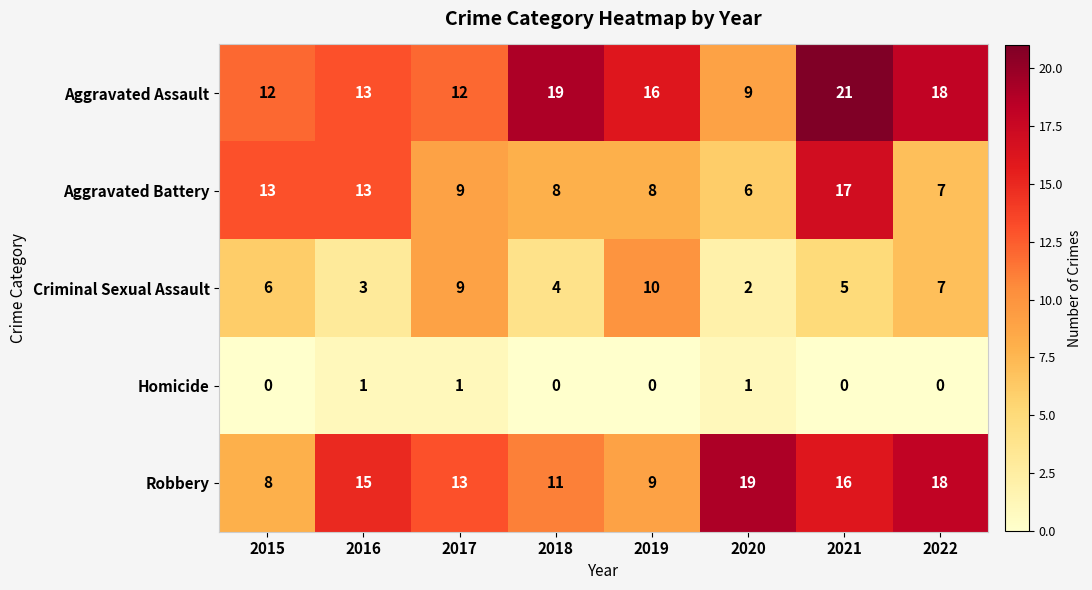

What is the difference between the Robbery values at 2015 and 2016?

7